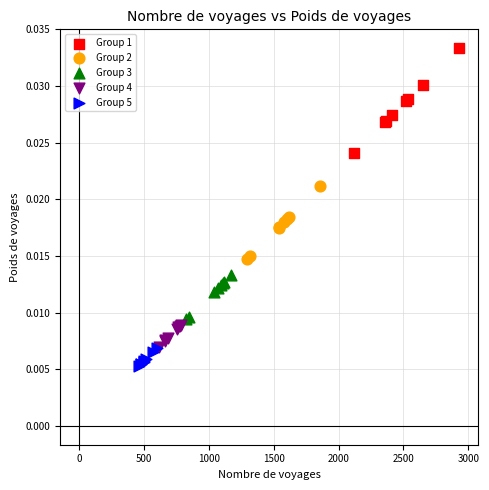

Which series has the widest spread of Y values?

Group 1